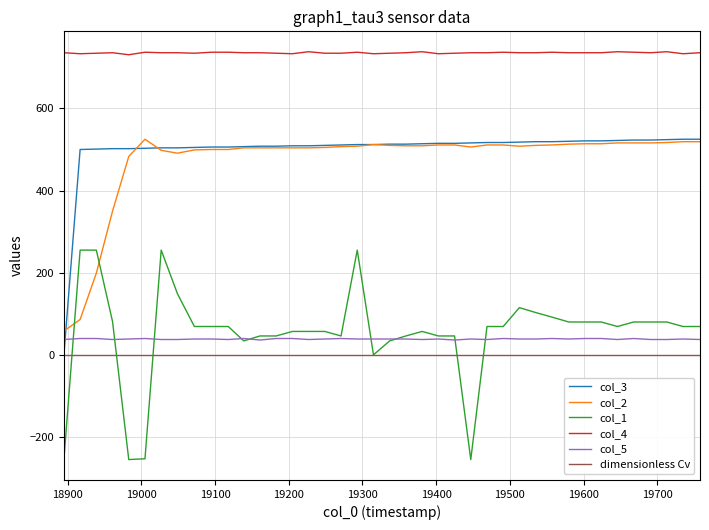

What is the maximum value for col_1?

255.0